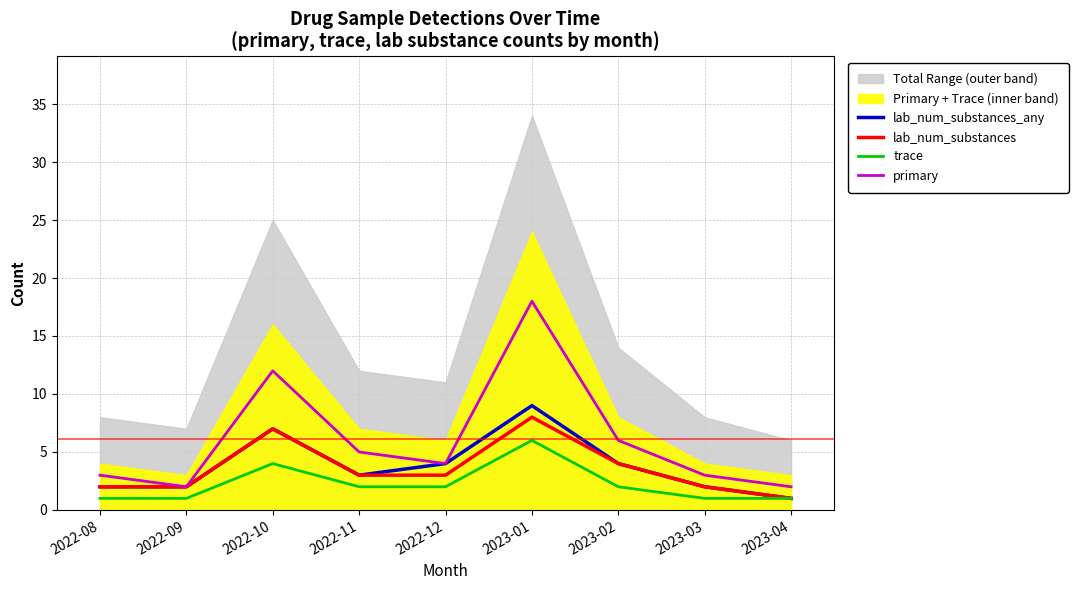

Is it true that primary equals 5 at 2022-11?

True